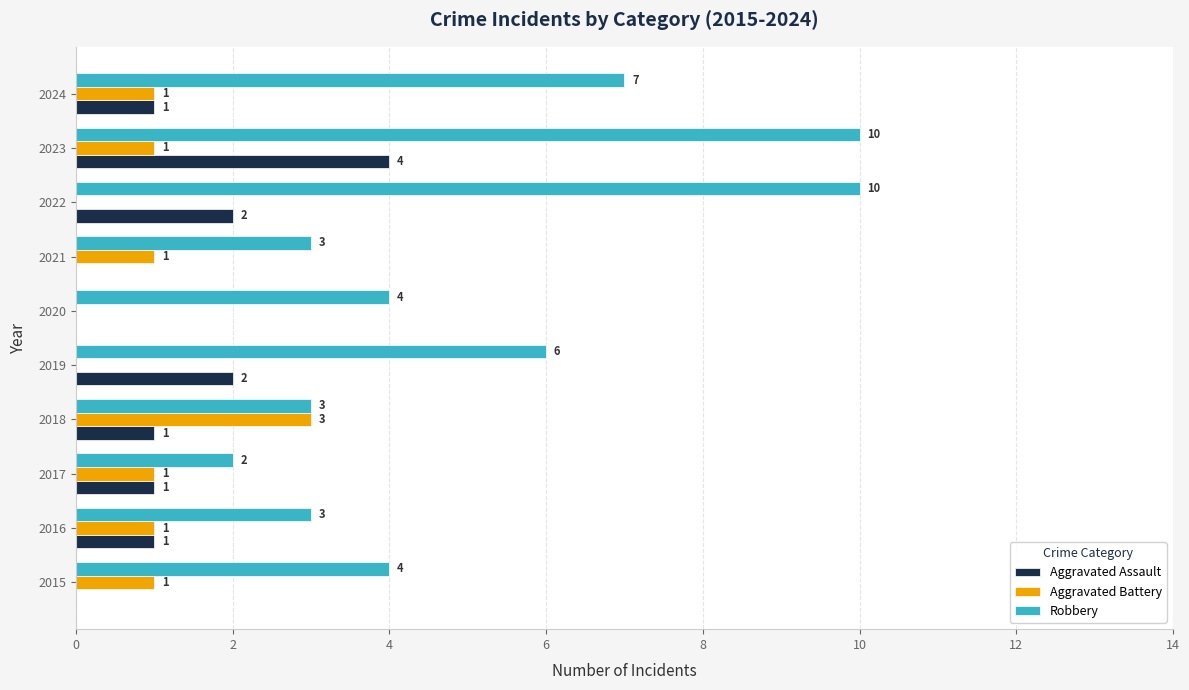

The Robbery series shows 4 at 2015. True or false?

True